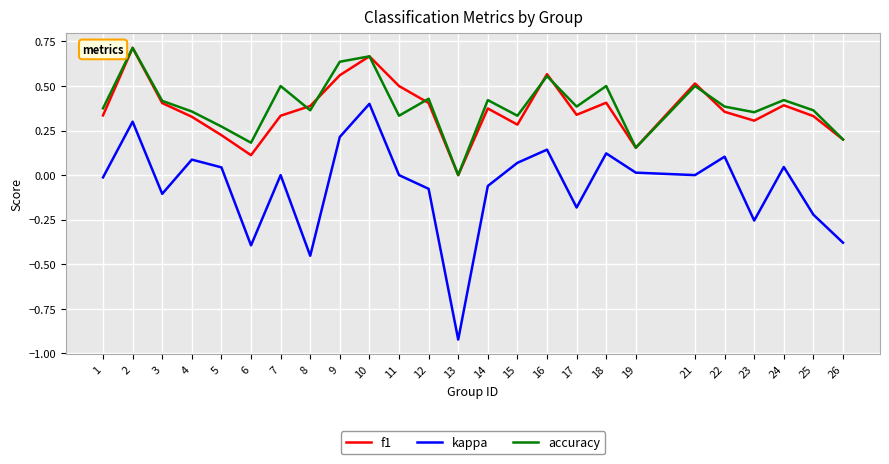

Which series has the widest spread of values?

kappa